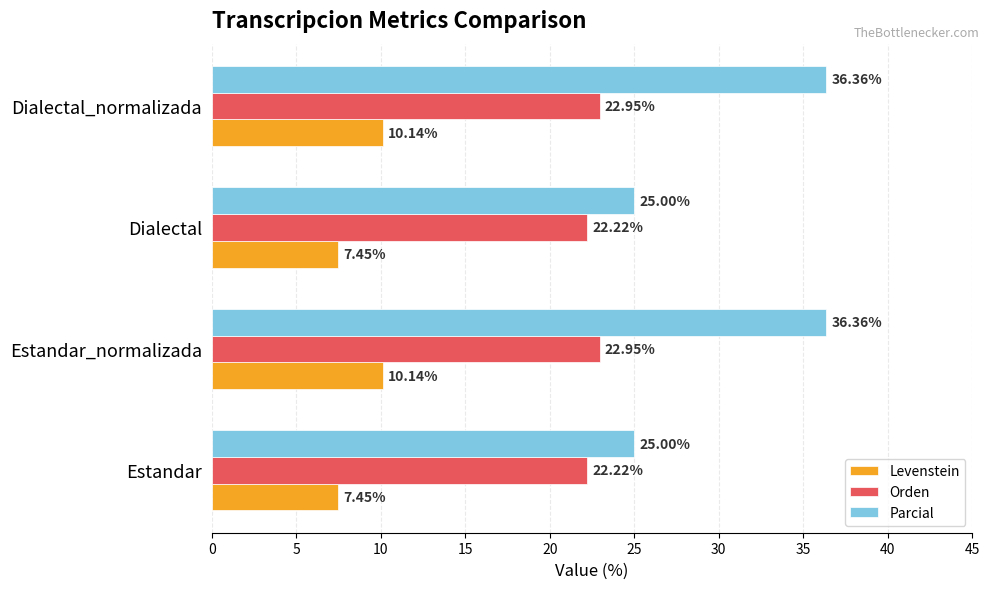

Which series has the widest spread of values?

Parcial